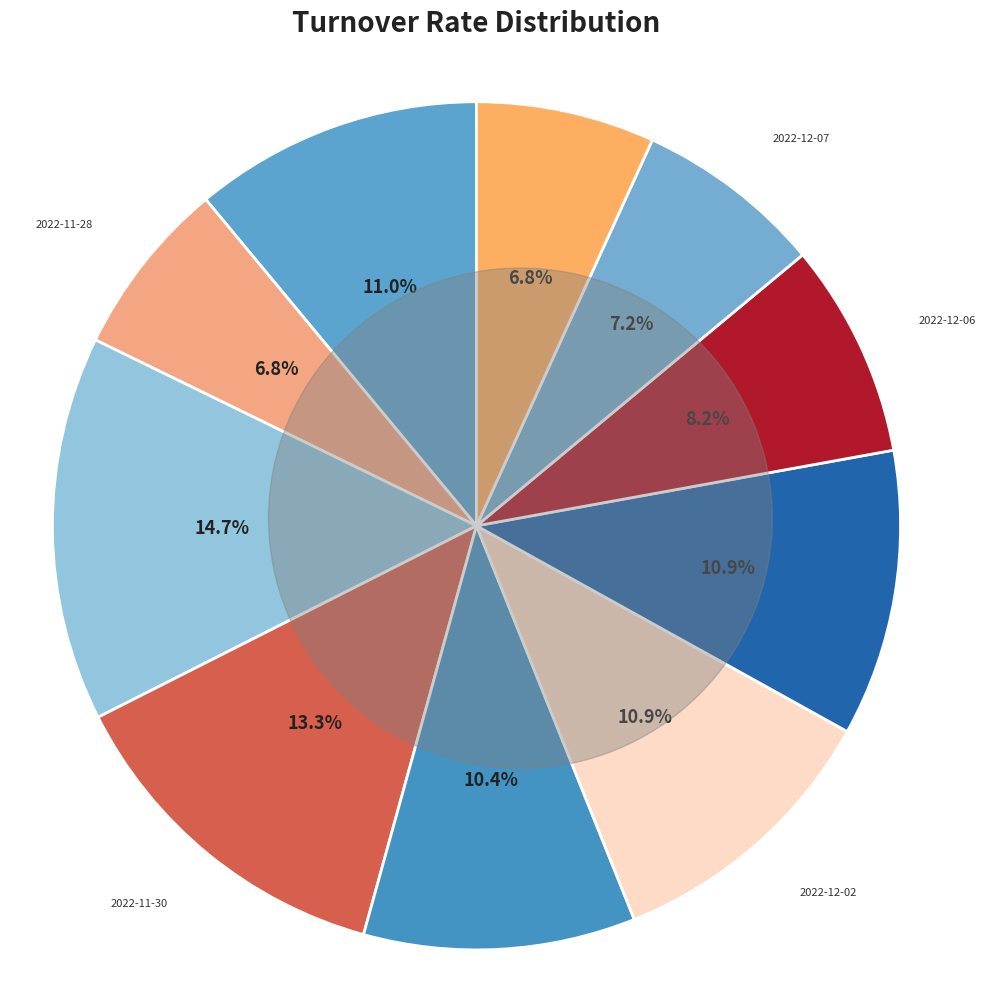

To the nearest percent, what portion does 2022-11-25 represent?

11%